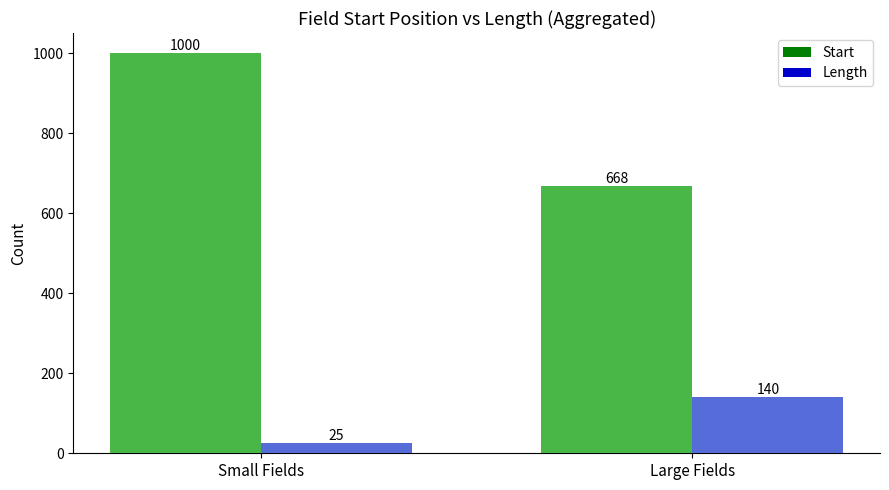

Reading left to right, extract all data points from this chart.

Start: 1000	668
Length: 25	140